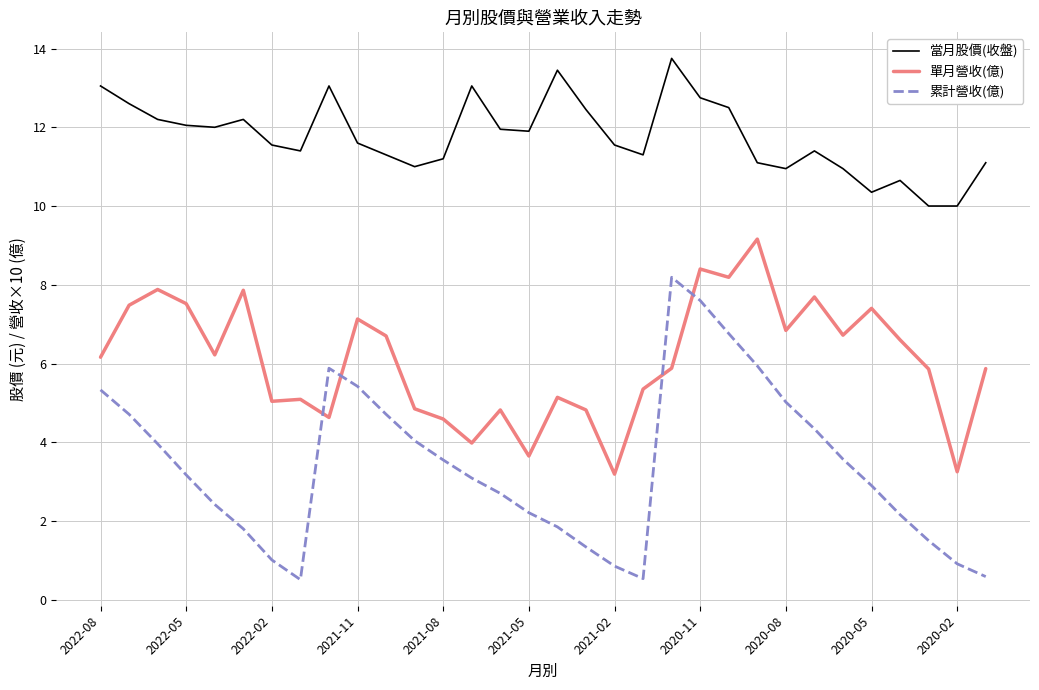

What is the smallest value displayed?

0.5